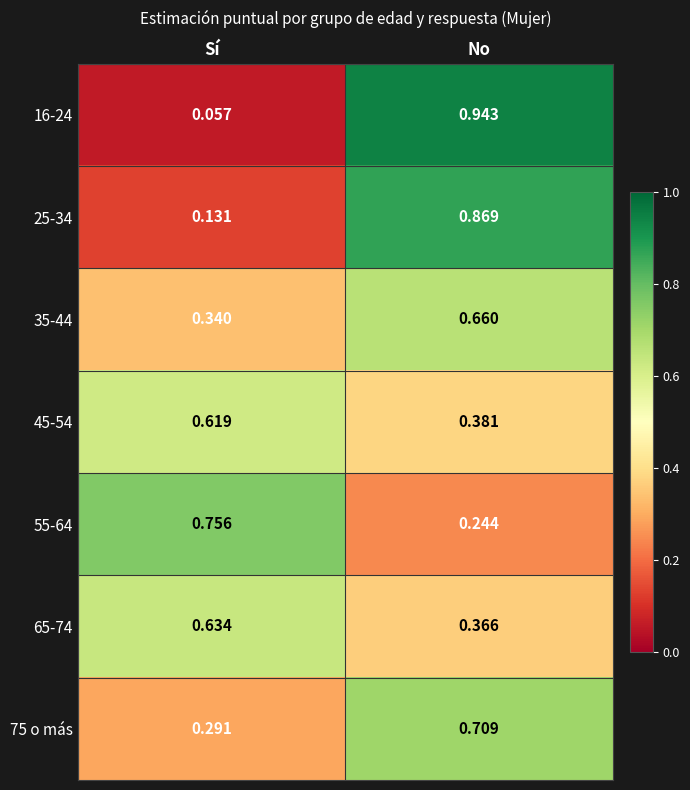

Between Sí and No, which series saw the biggest shift?

16-24